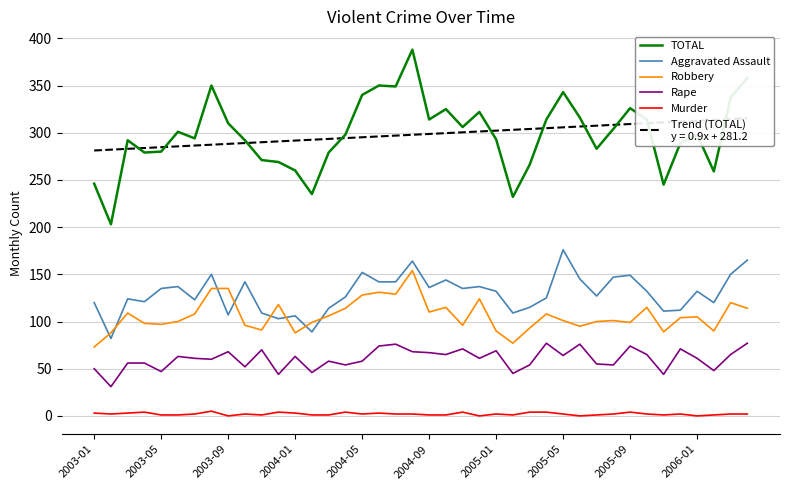

Read the Rape value at 35, to the nearest 10.

70